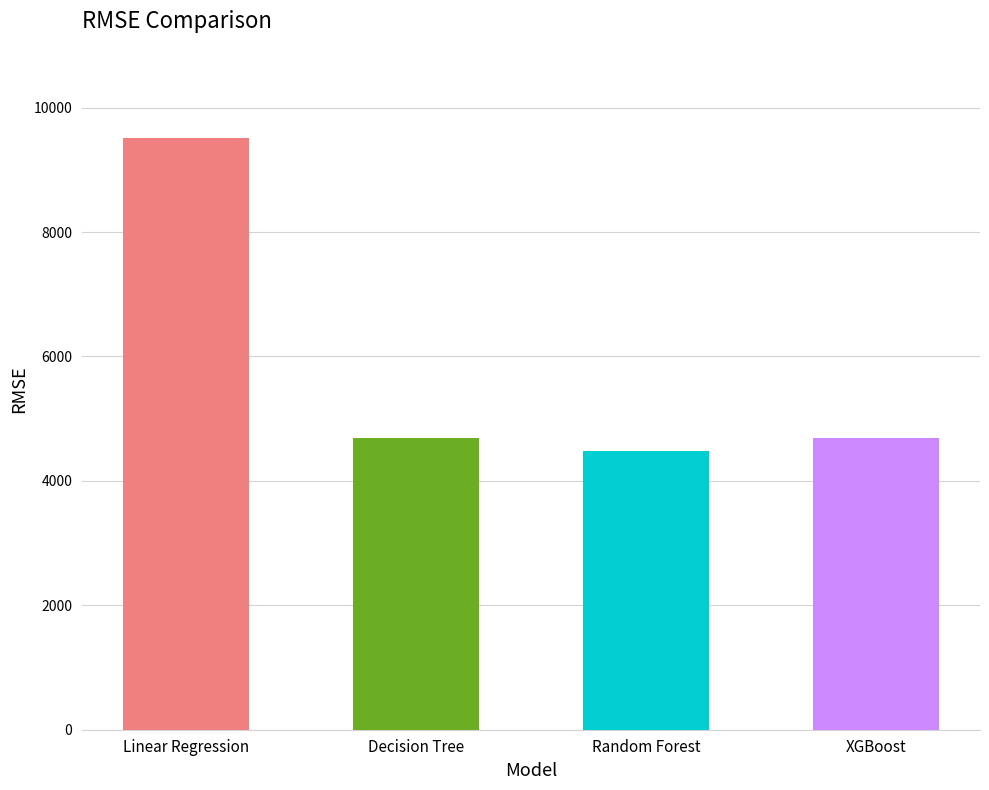

What is the difference between the maximum and minimum values?

5031.4